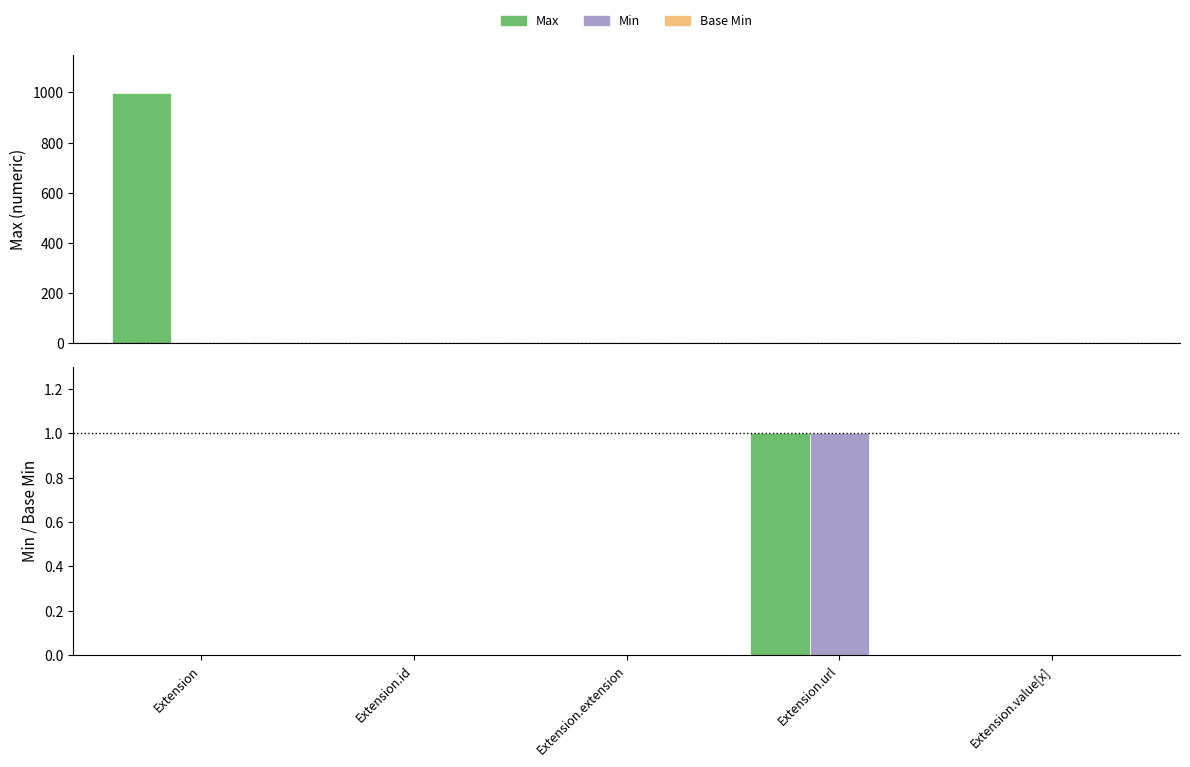

Does the chart contain stacked bars?

No